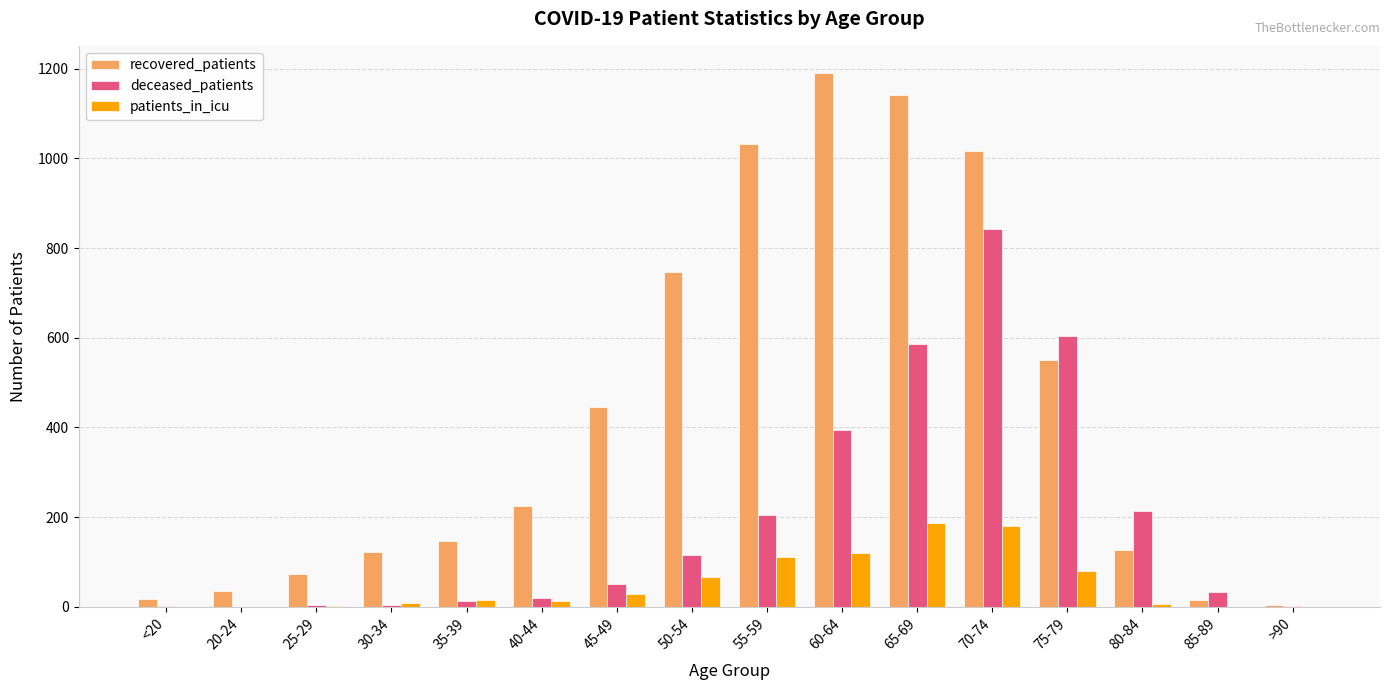

The patients_in_icu series shows 188 at 65-69. True or false?

True